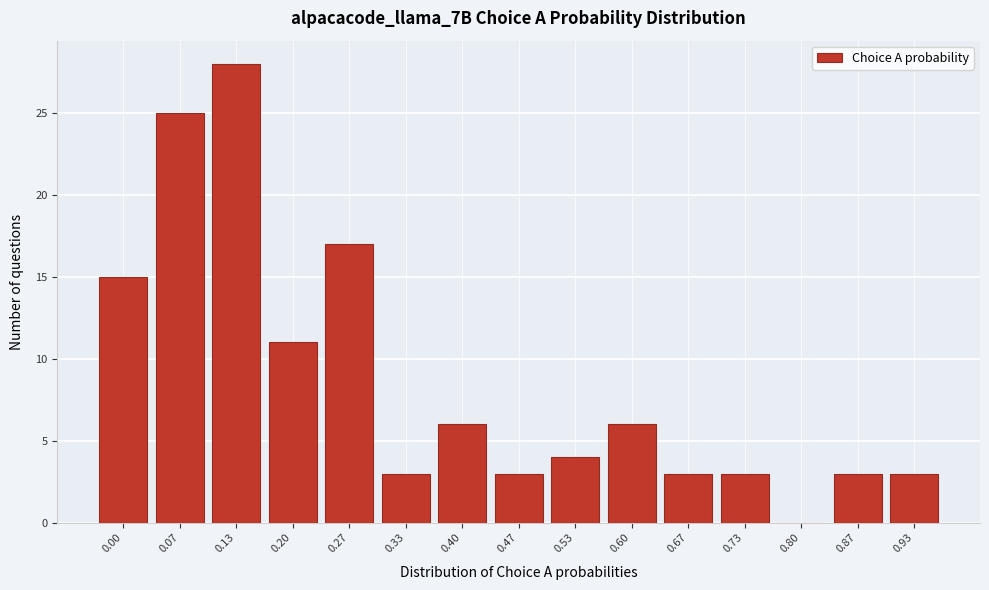

Reading left to right, transcribe all the data shown in this chart.

0.00=15	0.07=25	0.13=28	0.20=11	0.27=17	0.33=3	0.40=6	0.47=3	0.53=4	0.60=6	0.67=3	0.73=3	0.80=0	0.87=3	0.93=3